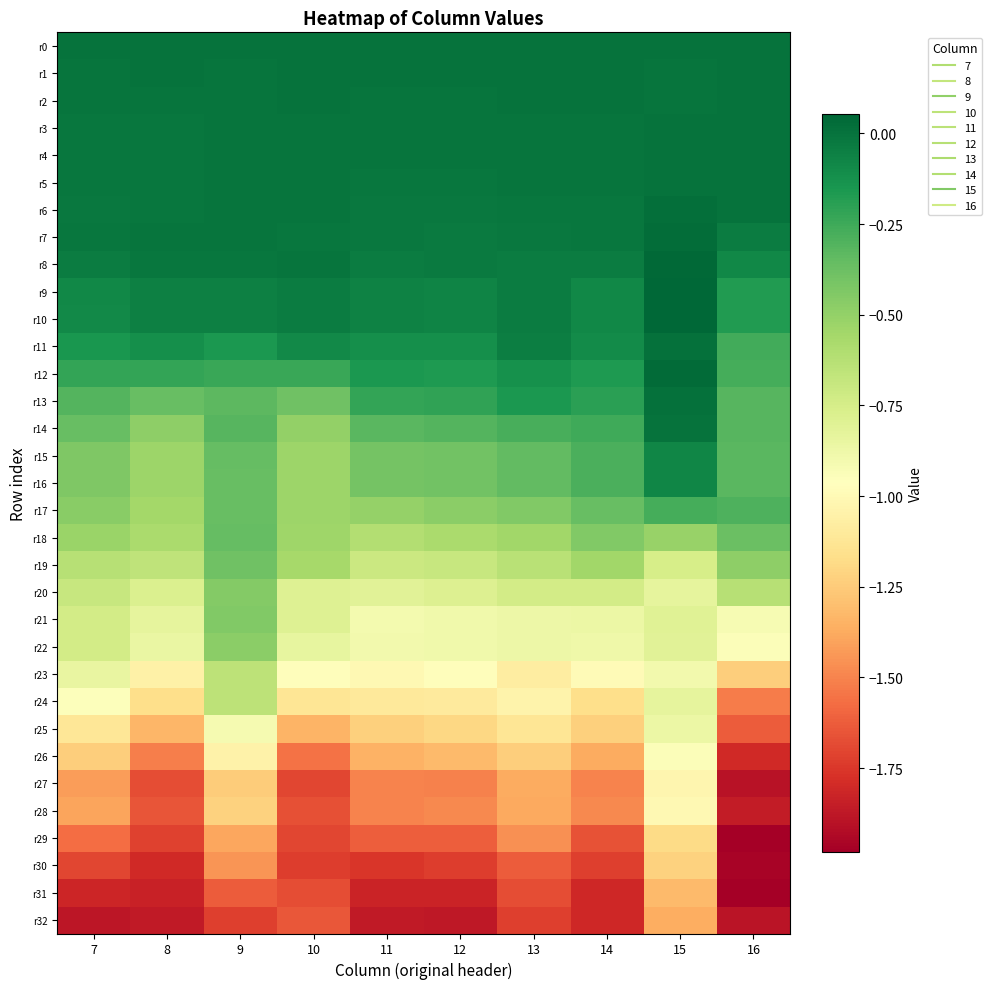

List the series in order of their peak value, lowest first.

r32, r31, r30, r29, r27, r28, r26, r25, r24, r23, r22, r20, r21, r19, r18, r17, r15, r16, r0, r2, r1, r3, r5, r4, r14, r13, r11, r6, r7, r12, r8, r10, r9